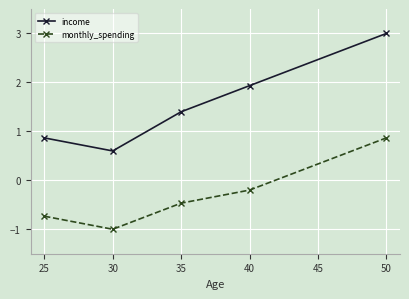

Is it true that income equals 0.3 at 30?

False